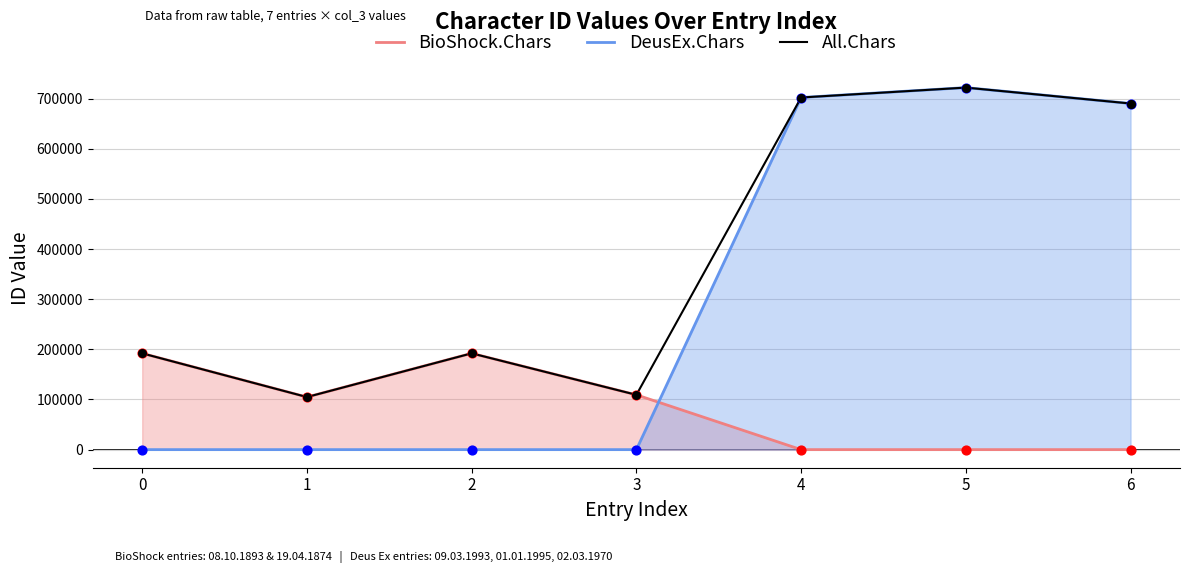

At how many categories does at least one series exceed 13157?

7